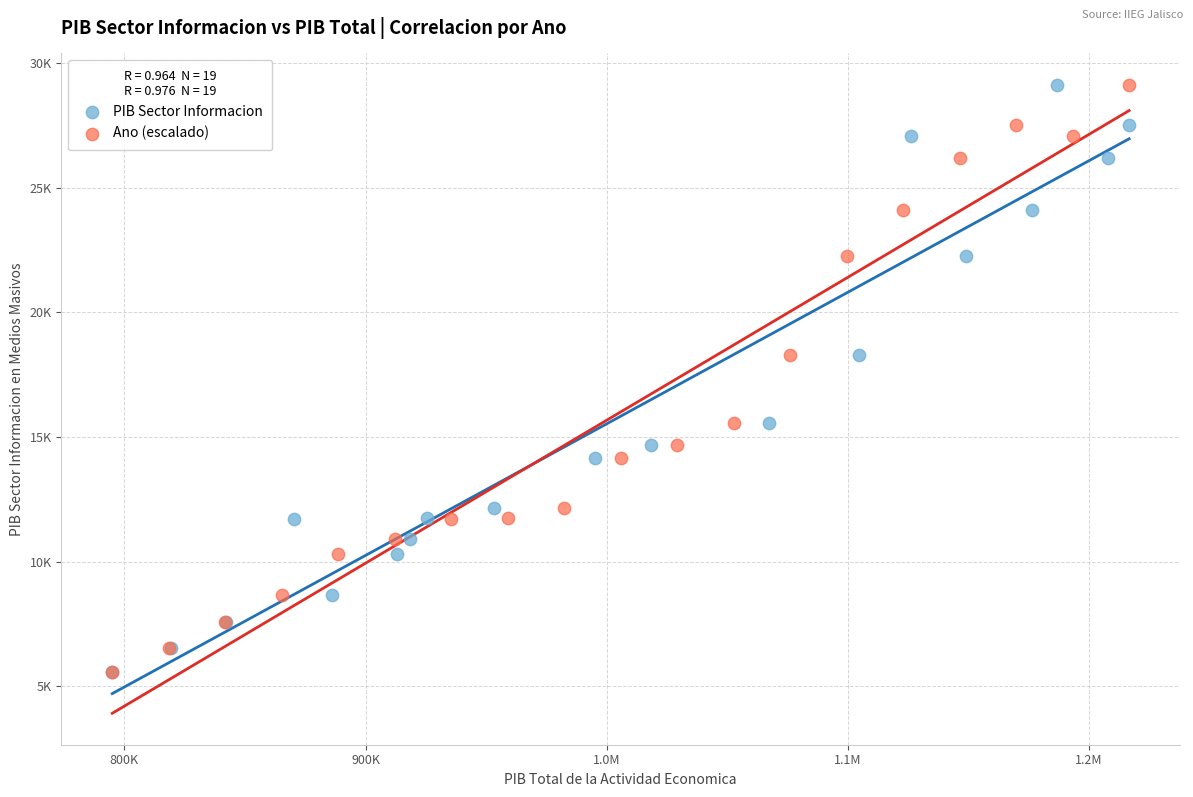

What are all the series names shown in the legend?

PIB Sector Informacion, Ano (escalado)